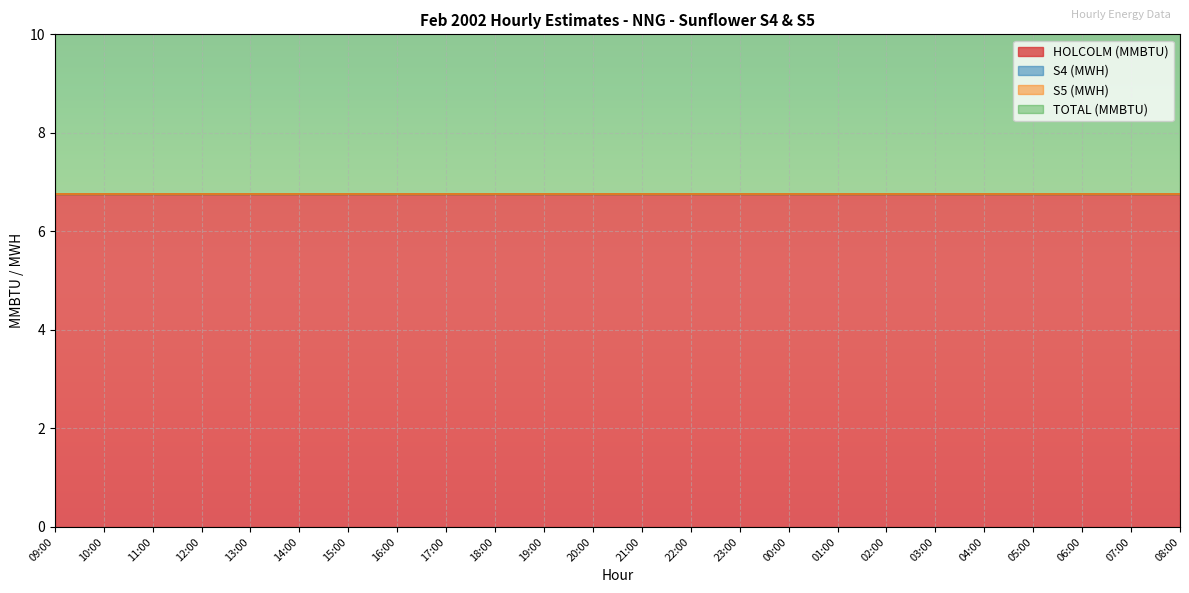

What position from the right is 14:00?

19